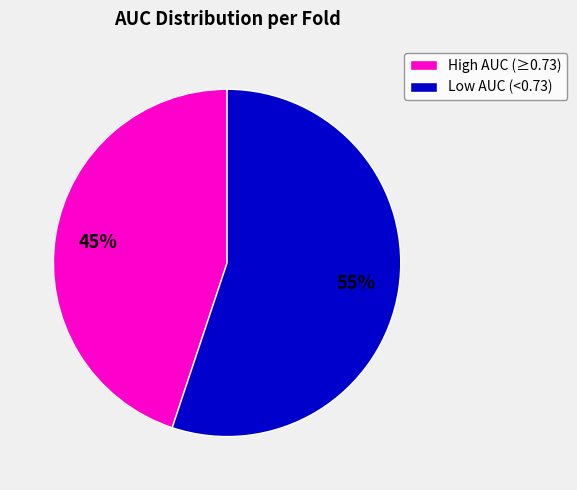

To the nearest percent, what is the difference between the largest and smallest slice percentages?

10%